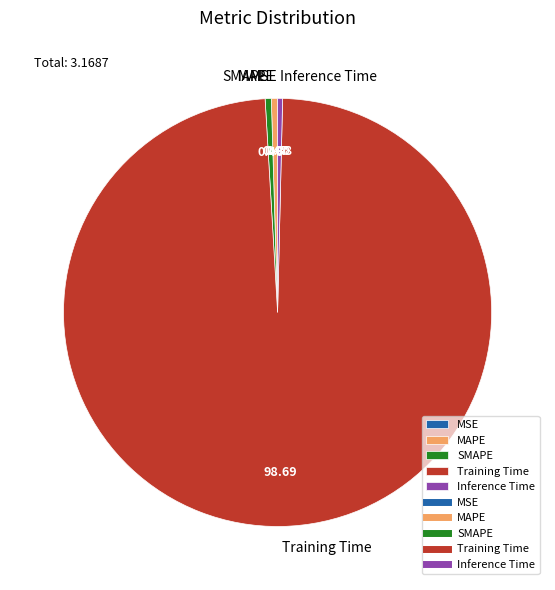

Which slice is the largest?

Training Time